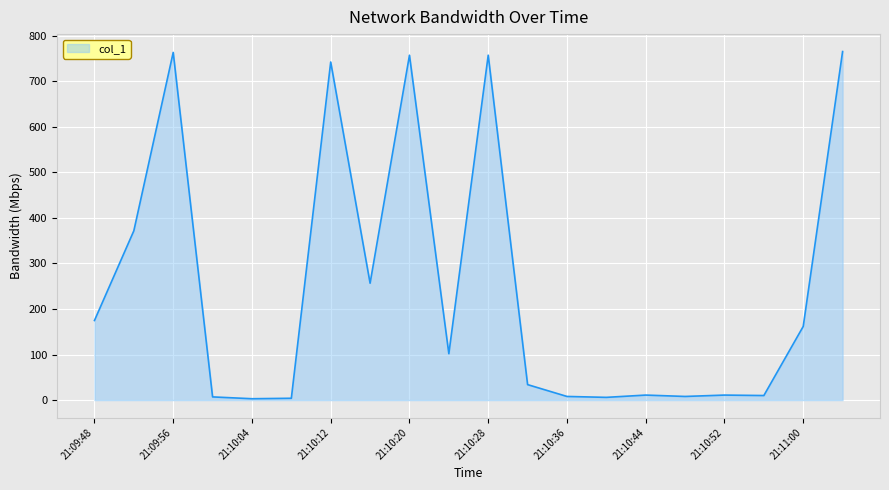

What is the smallest value displayed?

3.0